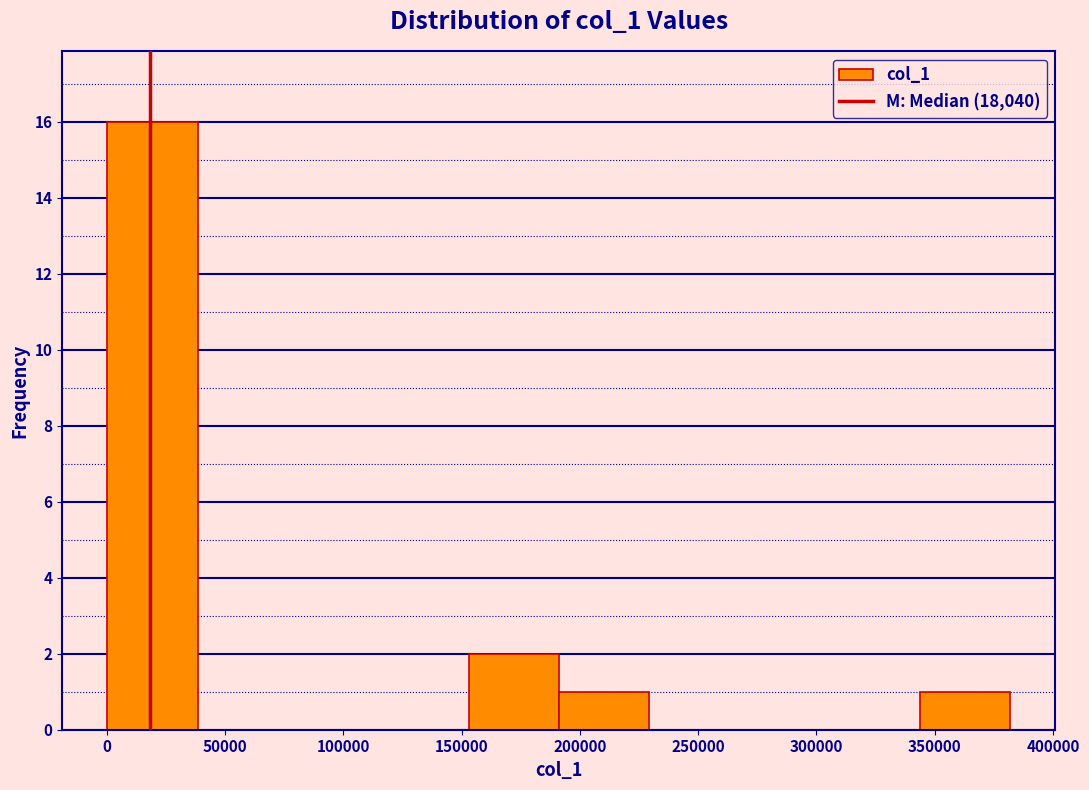

Reading left to right, list every bar in this chart as the range it spans on the x-axis followed by its height. Neither the bar edges nor the heights are printed on the chart, so give them approximately, as read against the axes.

0 to 40000: 16
40000 to 75000: 0
75000 to 115000: 0
115000 to 155000: 0
155000 to 190000: 2
190000 to 230000: 1
230000 to 265000: 0
265000 to 305000: 0
305000 to 345000: 0
345000 to 380000: 1